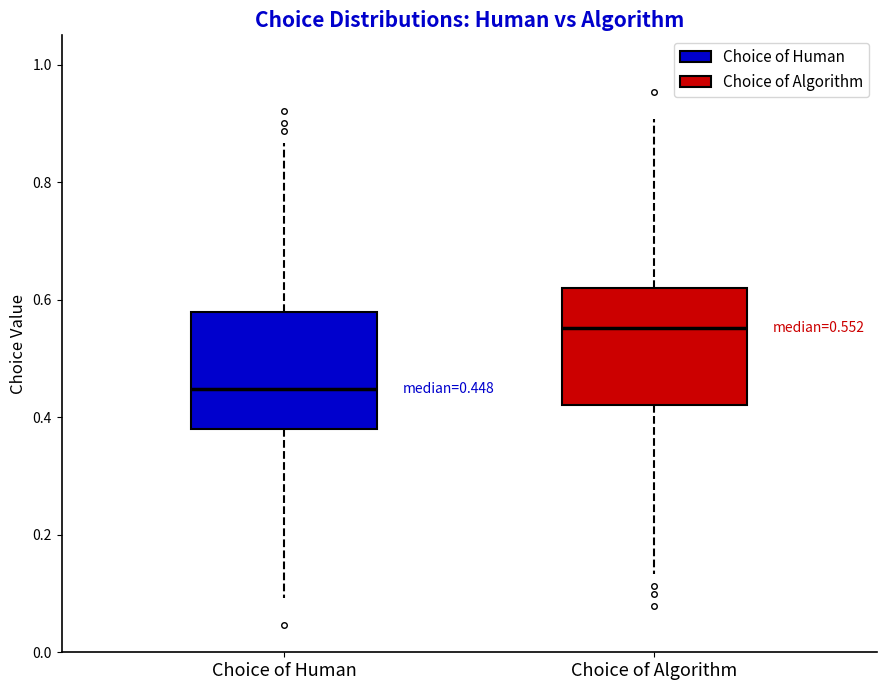

Which box has the lowest median line?

Choice of Human